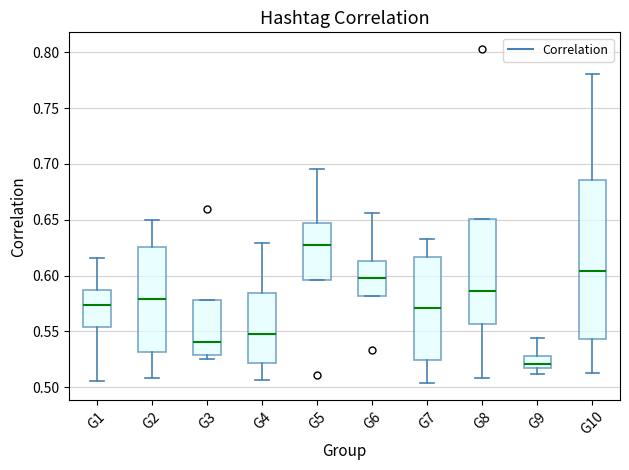

Comparing the boxes themselves (not the whiskers), which one is the tallest?

G10